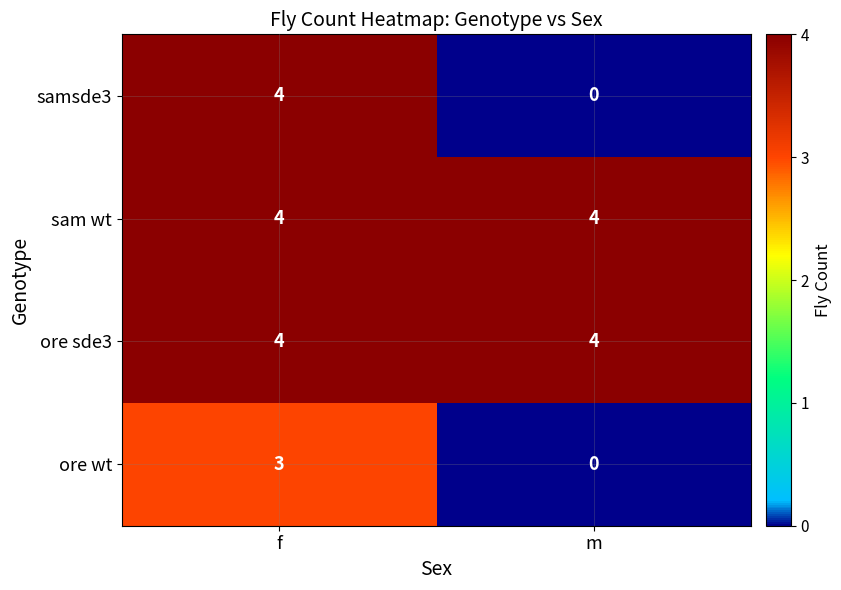

Which category has the lowest value across all series?

m